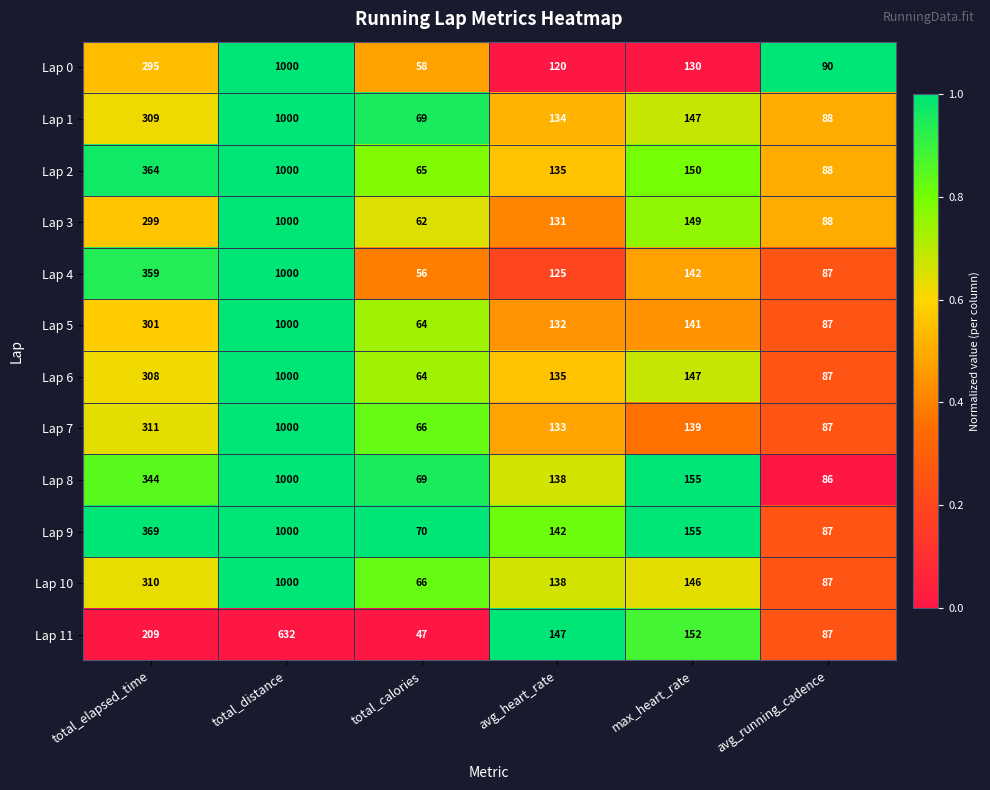

Count the number of categories in the chart.

6